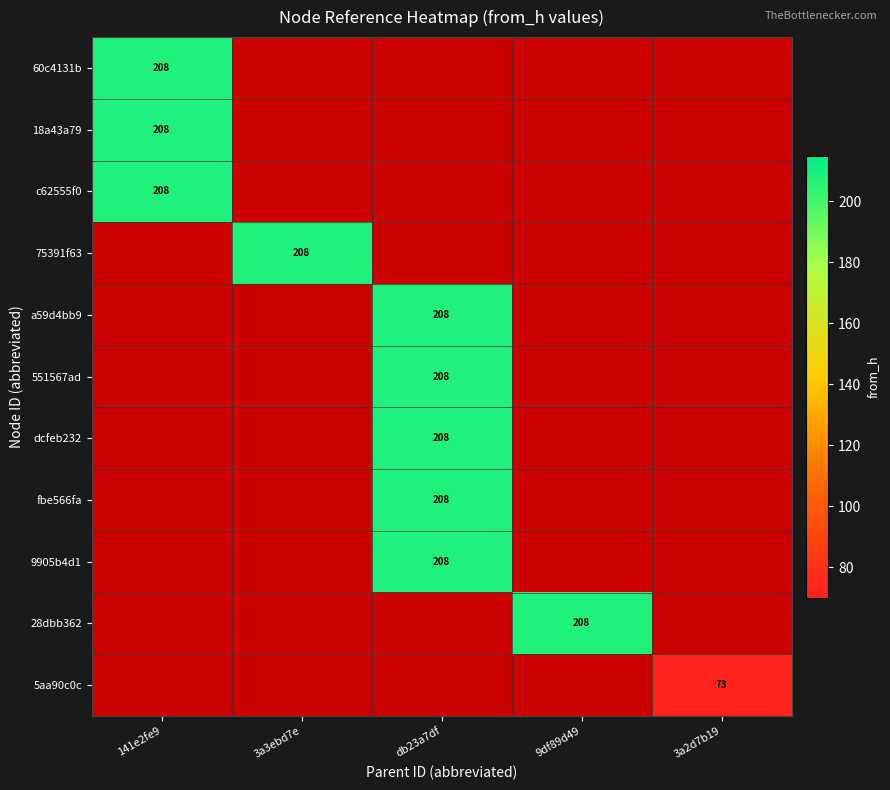

The c62555f0 series shows 136 at 141e2fe9. True or false?

False